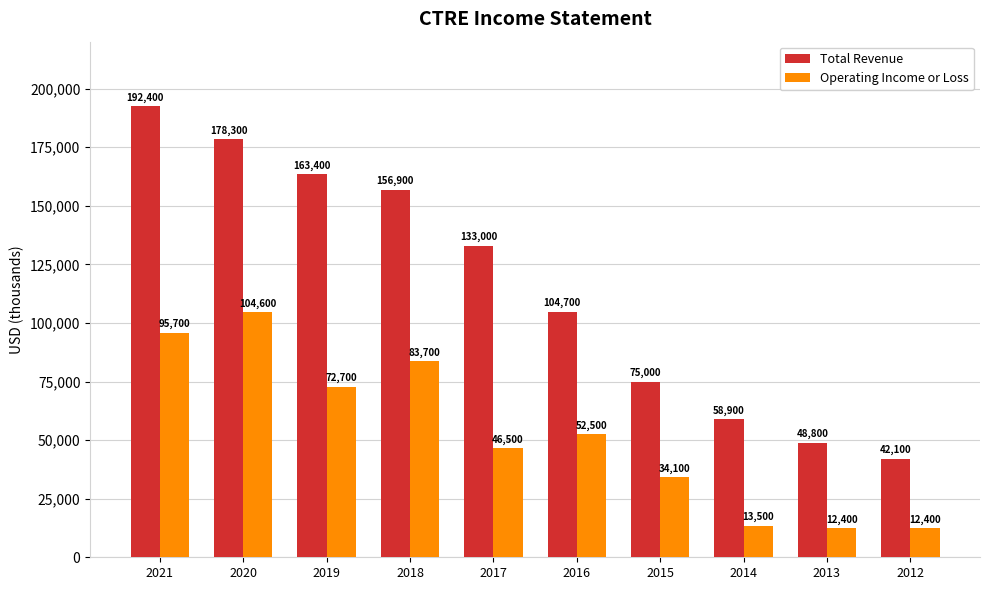

What is the greatest value displayed?

192400